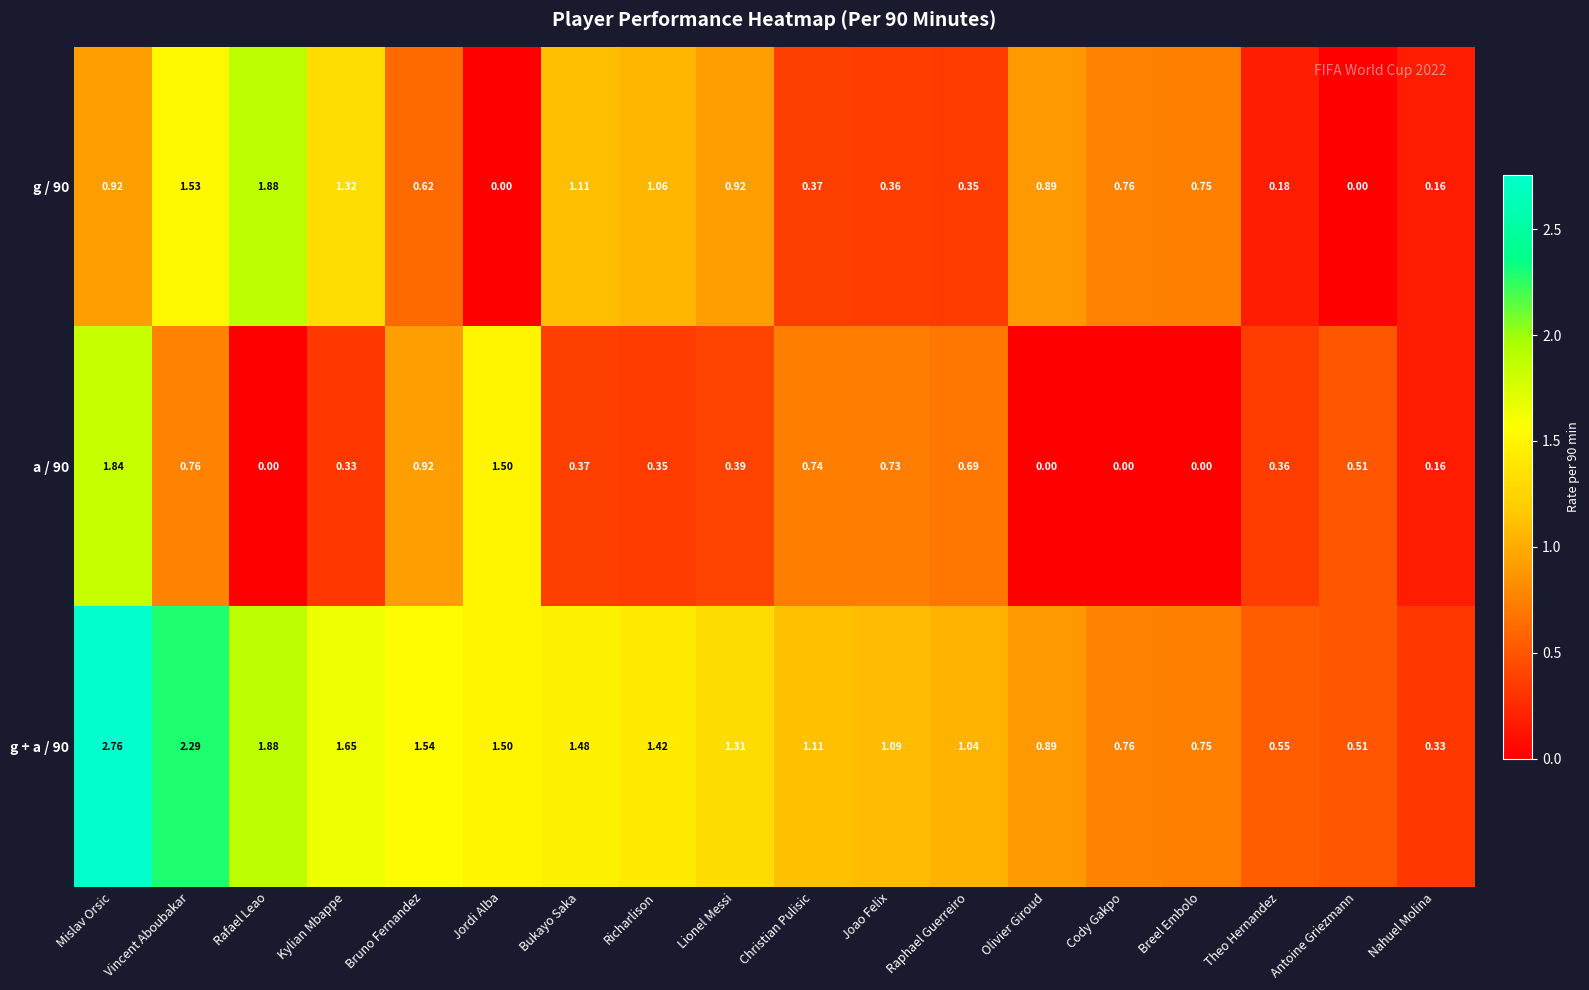

At which category is the sum across all series the highest?

Mislav Orsic